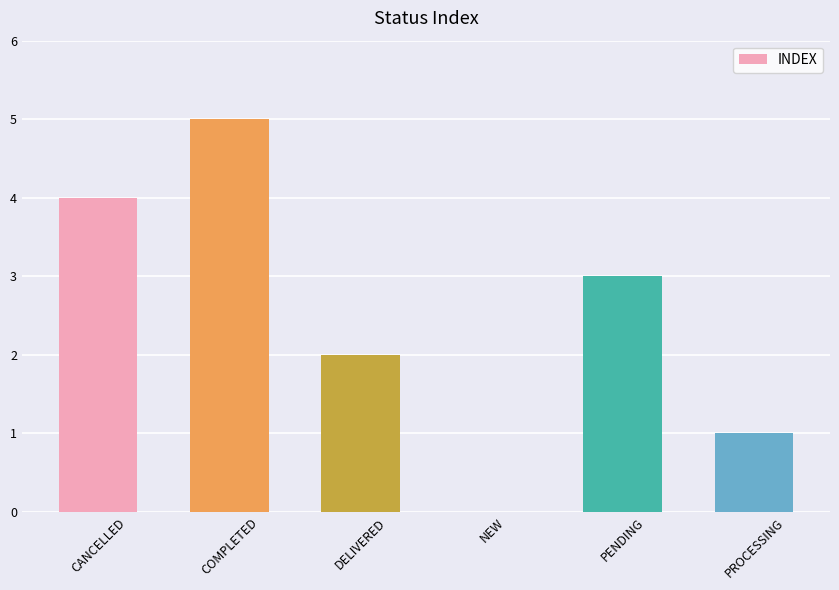

What is the greatest value displayed?

5